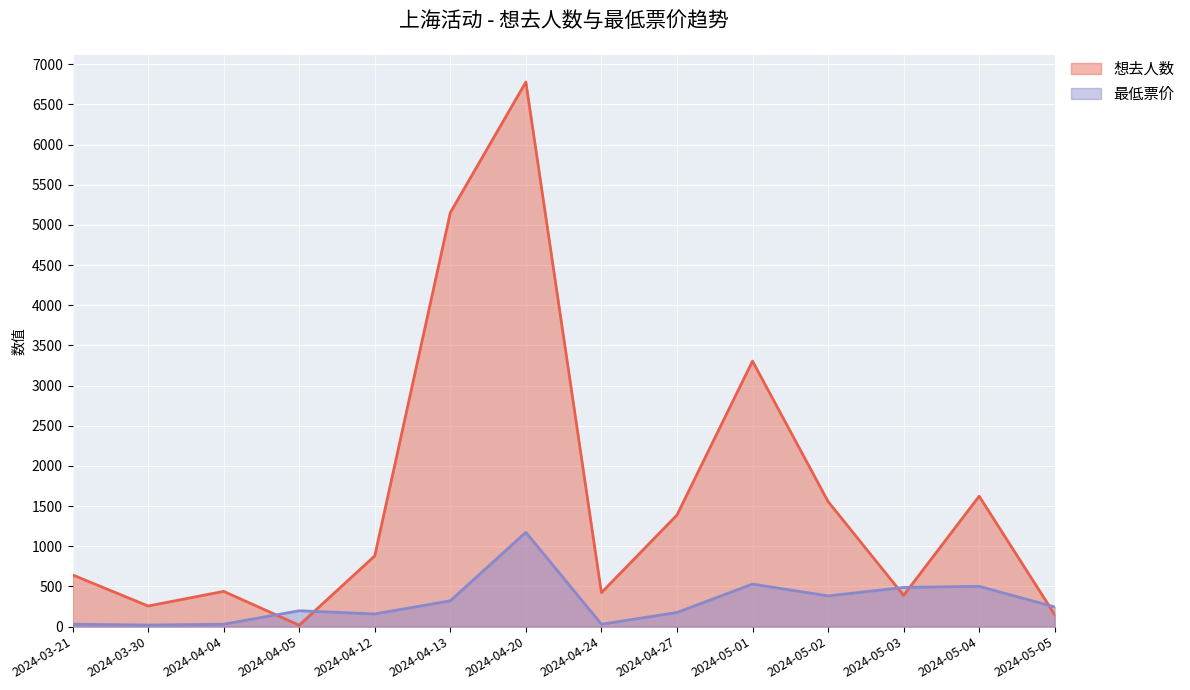

True or false: 最低票价 has more than 0 interior local peaks.

True